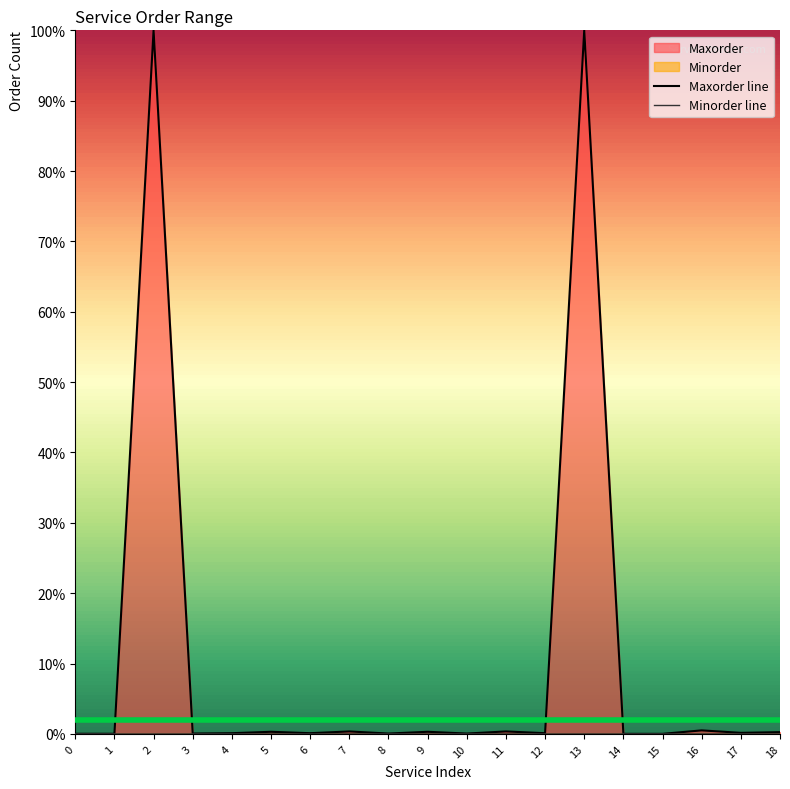

True or false: Maxorder and Minorder cross at least once.

False